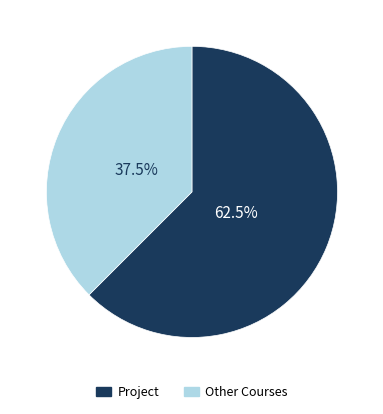

Does any single category account for the majority?

Yes